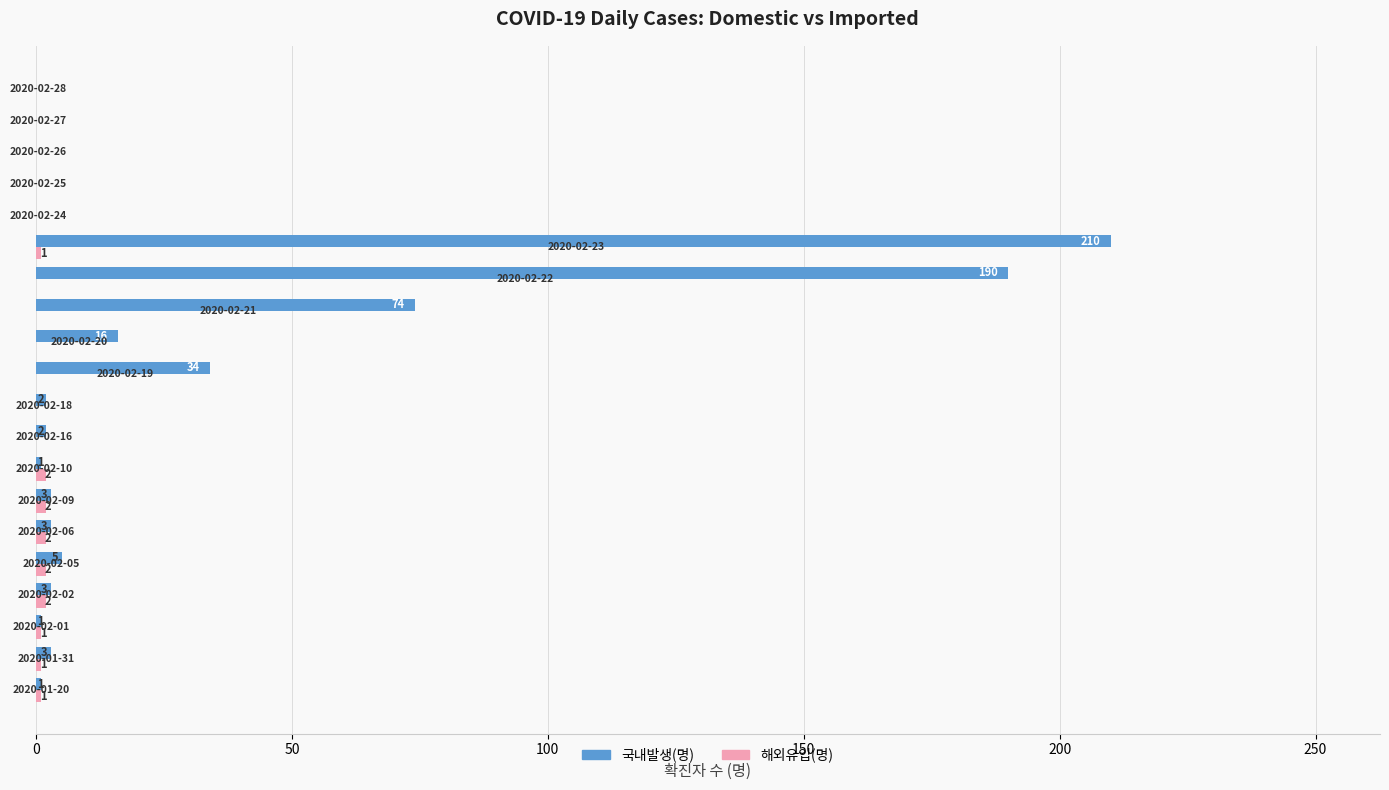

Which series has the largest range (max minus min)?

국내발생(명)